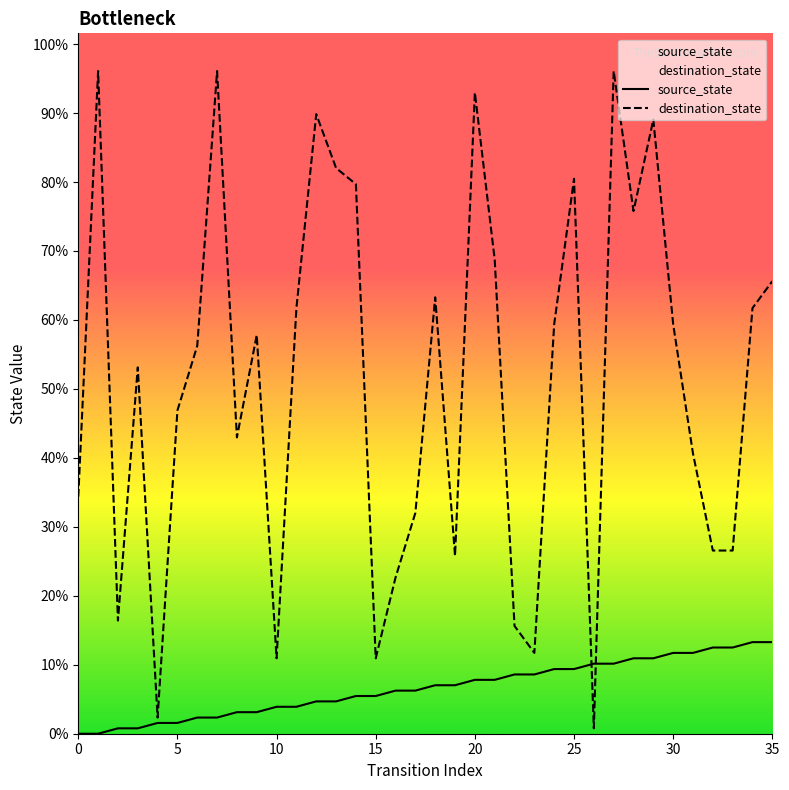

List the series in order of their overall mean, lowest first.

source_state, destination_state